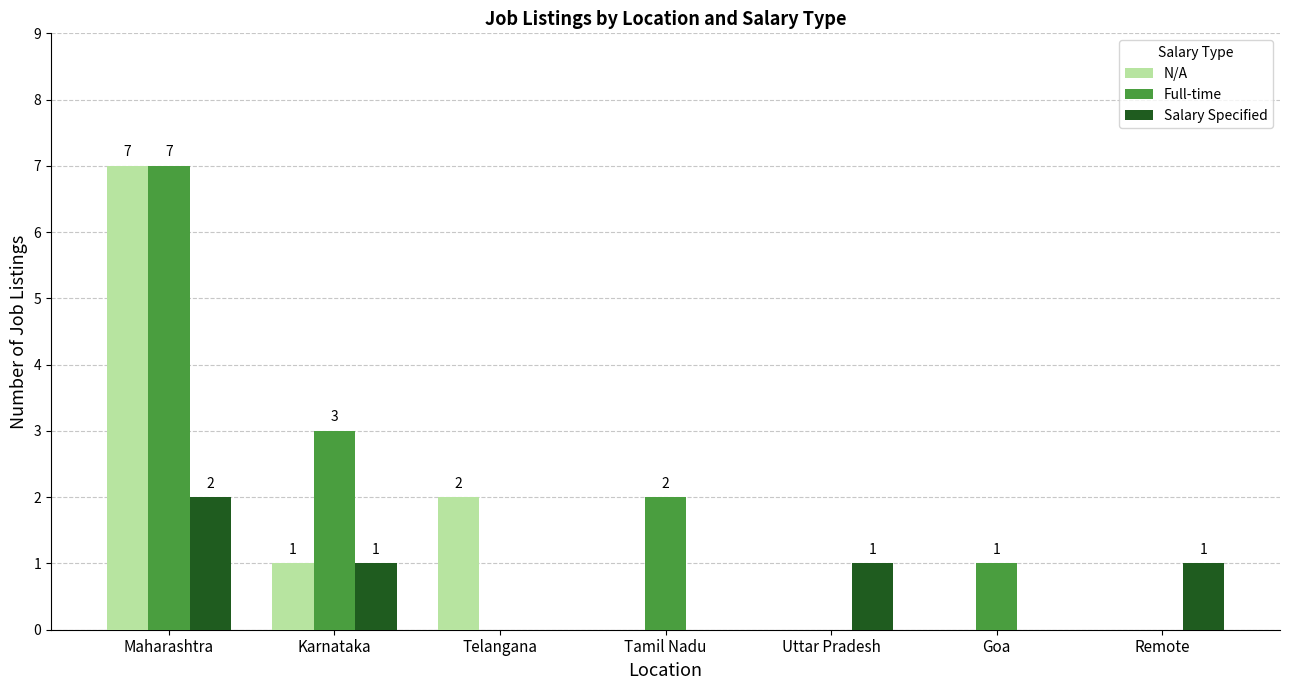

Which category has the highest value in the Full-time series?

Maharashtra